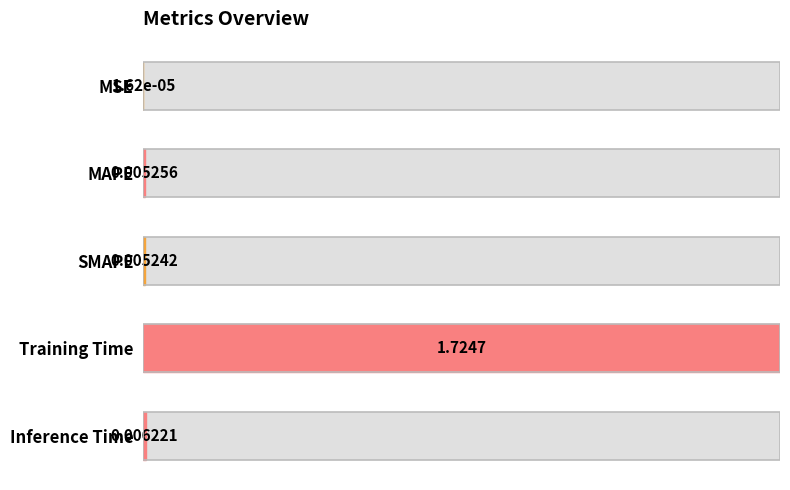

Rank the categories by value from highest to lowest.

Training Time, Inference Time, MAPE, SMAPE, MSE